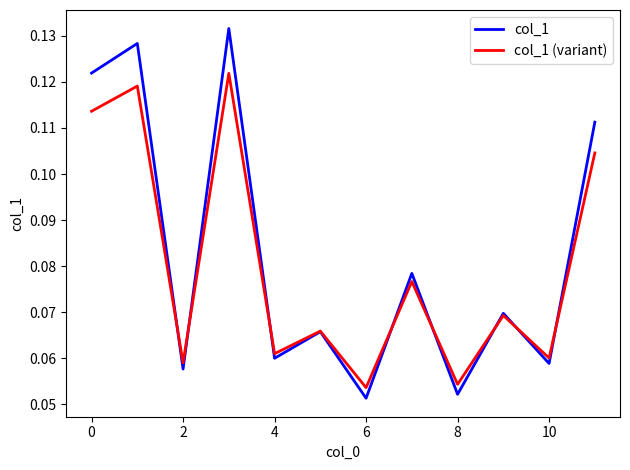

Which series has the widest spread of values?

col_1